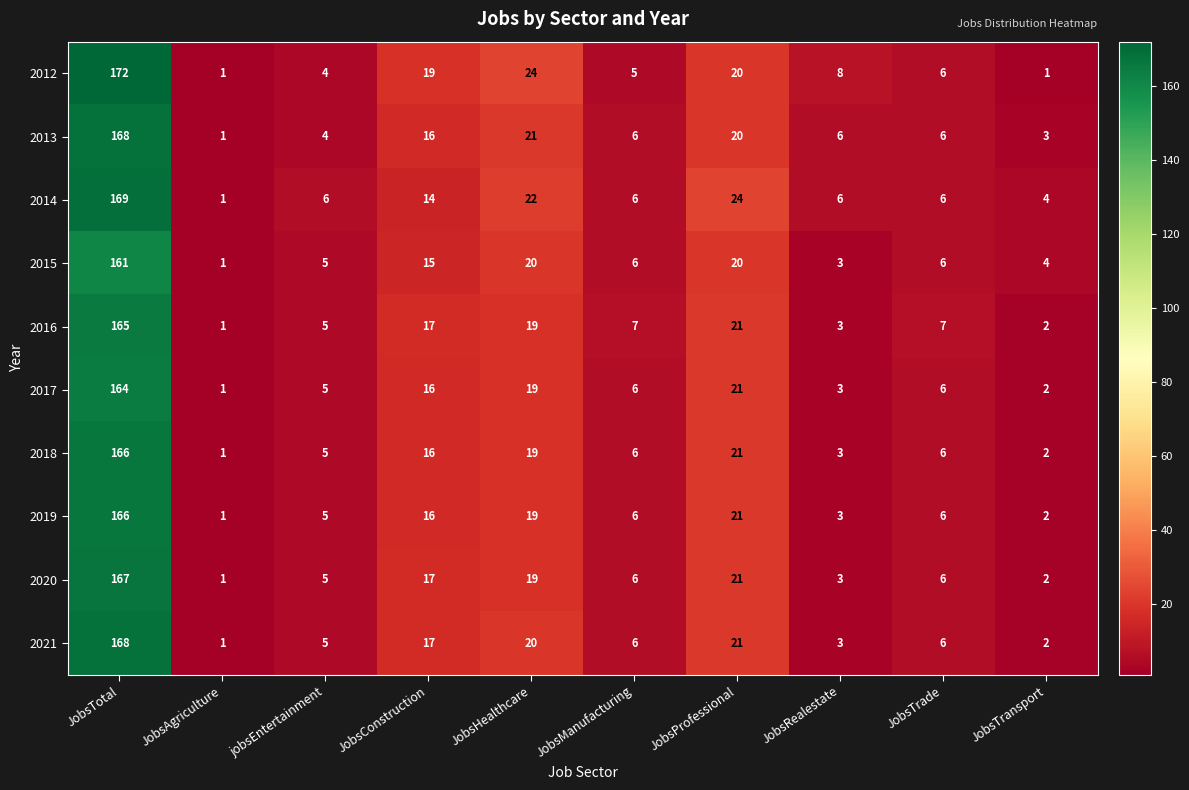

What is the average value of the 2014 series?

26